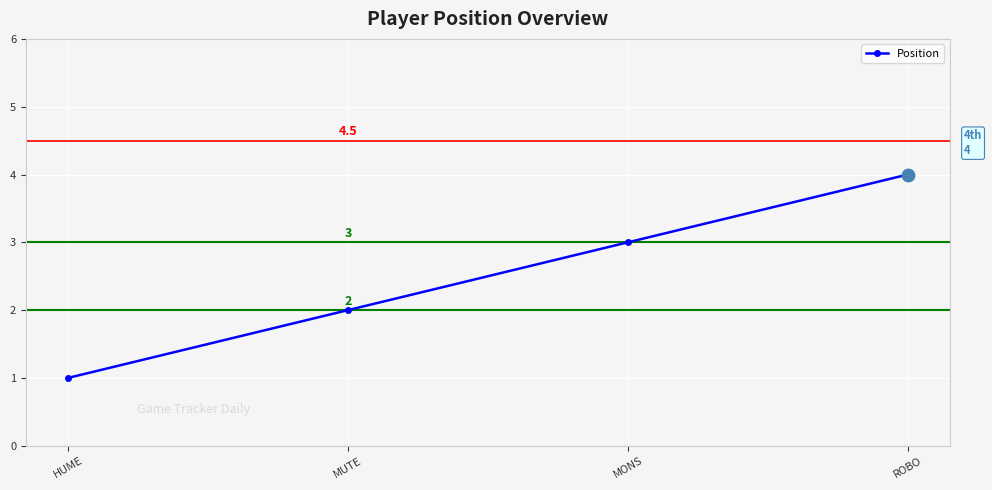

What is the change in value from MUTE to ROBO?

+2